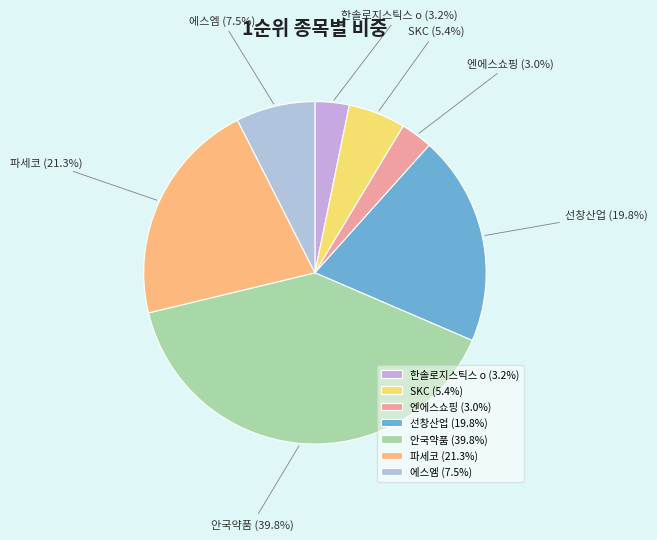

Between 선창산업 and 한솔로지스틱스 o, which is larger?

선창산업